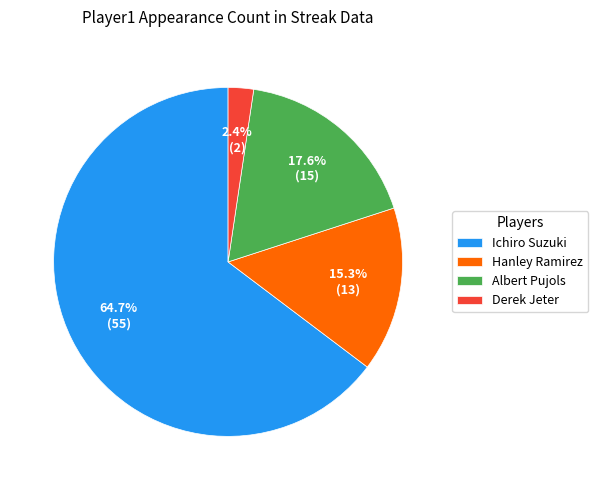

What portion of the pie excludes Albert Pujols?

82.4%